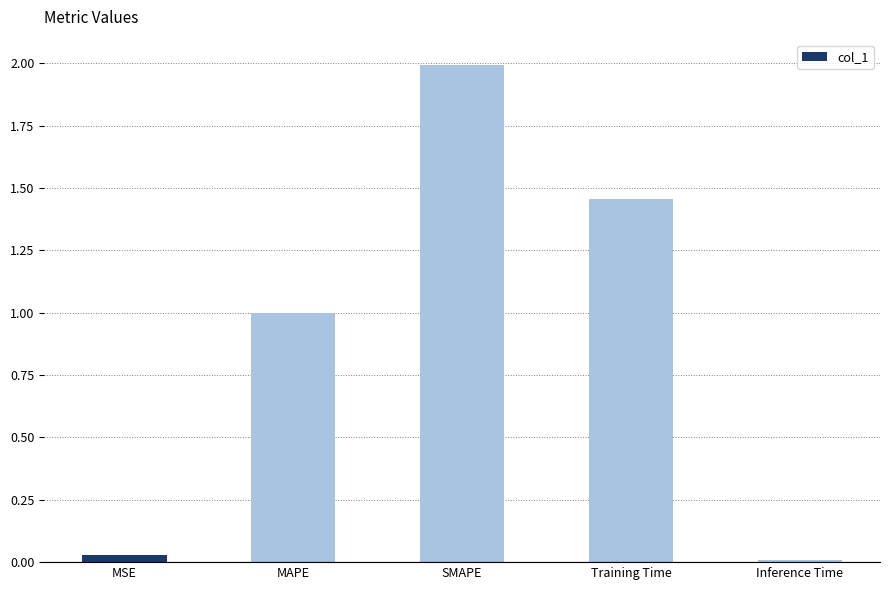

What is the change in value from SMAPE to Inference Time?

-2.0